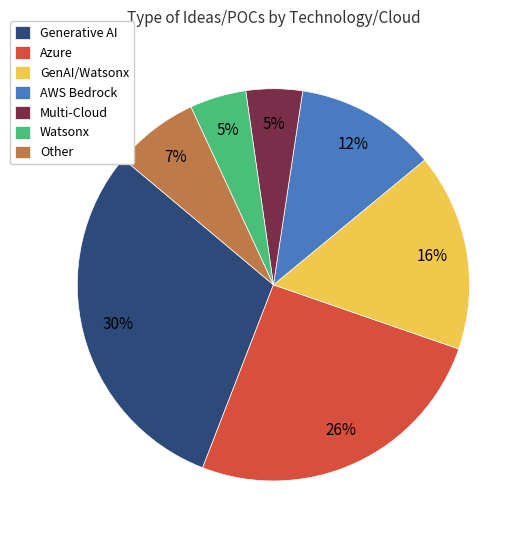

Combined, do GenAI/Watsonx and Generative AI account for over 50%?

No